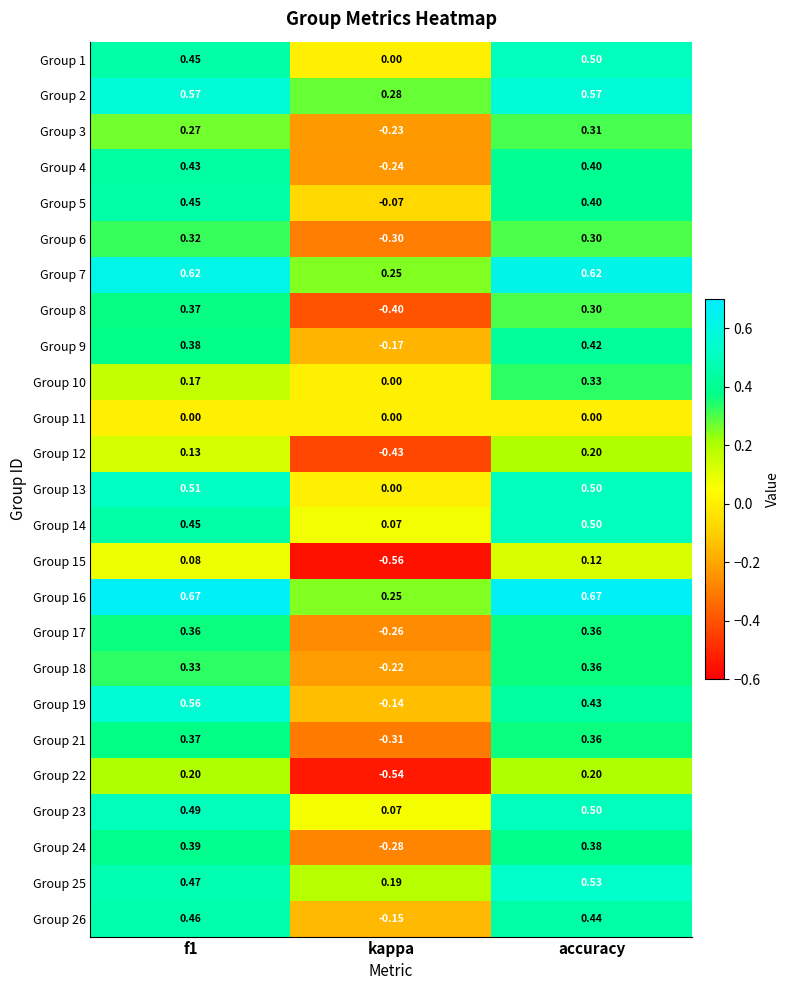

Which series has the largest total across all categories?

Group 16